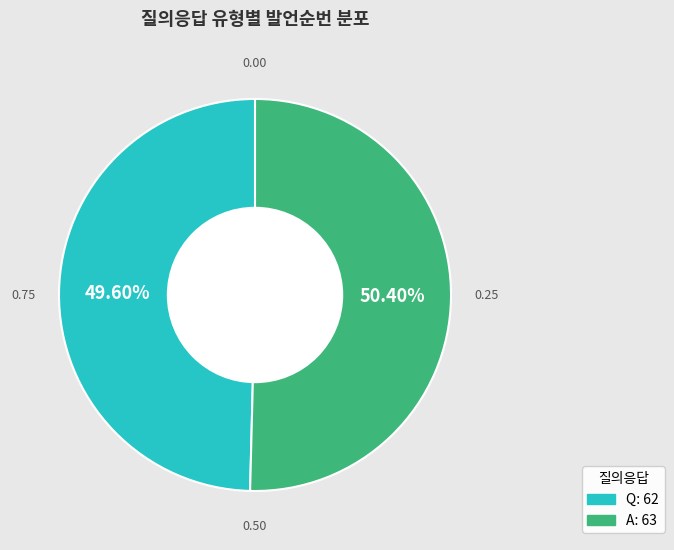

To the nearest percent, what is the difference between the A and Q slice percentages?

1%